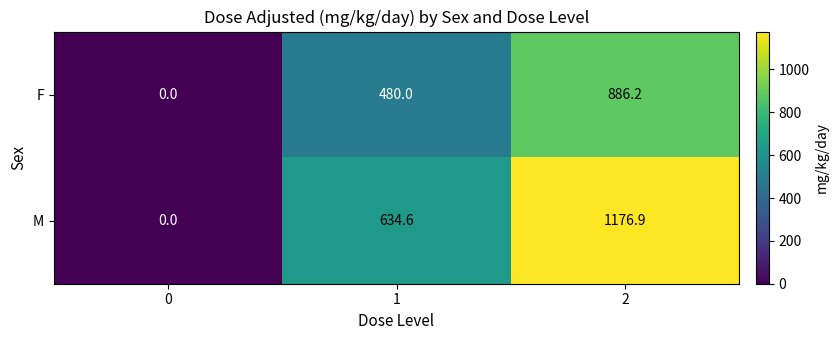

Reading right to left, list all the values displayed in this chart.

F: 2=886.2	1=480.0	0=0.0
M: 2=1176.9	1=634.6	0=0.0